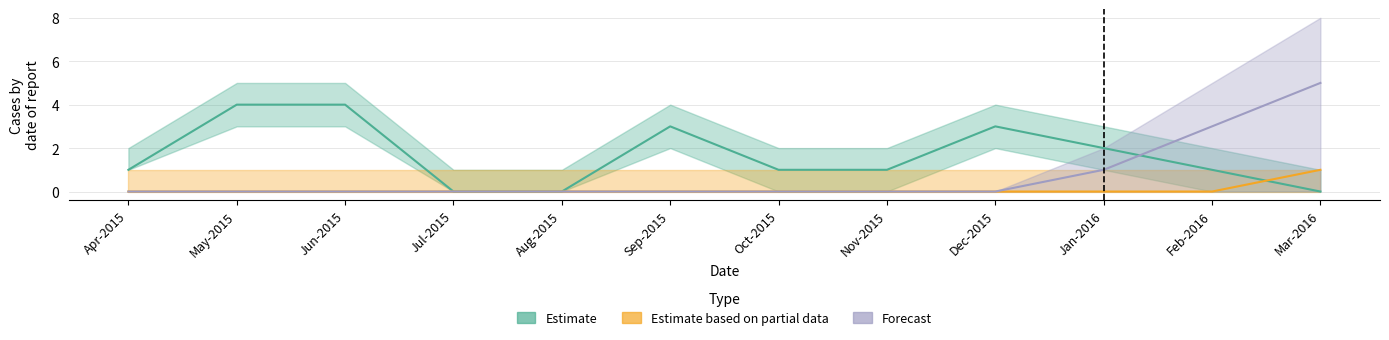

Does the chart display data point markers on the line(s)?

No